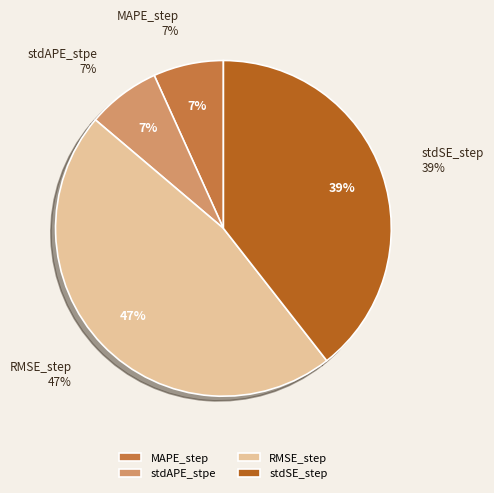

Is the sum of RMSE_step and stdSE_step greater than half?

Yes